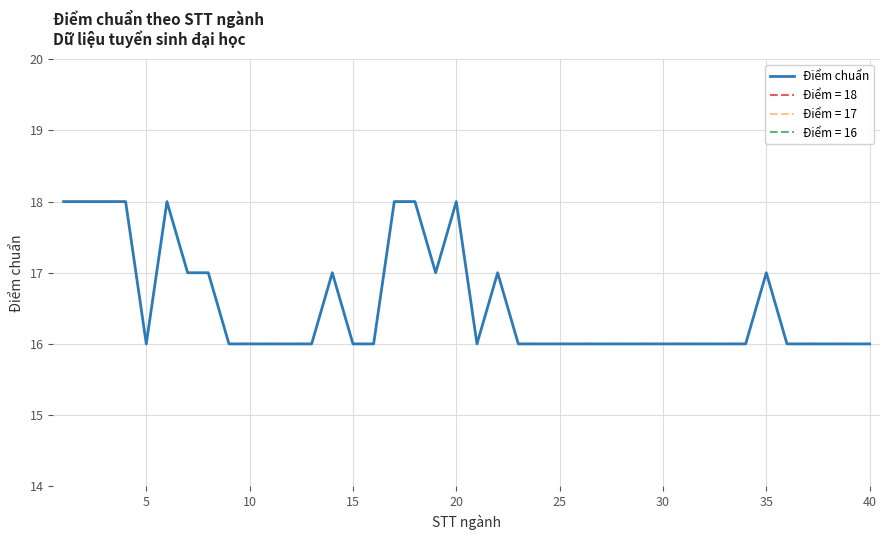

Reading left to right, transcribe all the data shown in this chart.

18	18	18	18	16	18	17	17	16	16	16	16	16	17	16	16	18	18	17	18	16	17	16	16	16	16	16	16	16	16	16	16	16	16	17	16	16	16	16	16